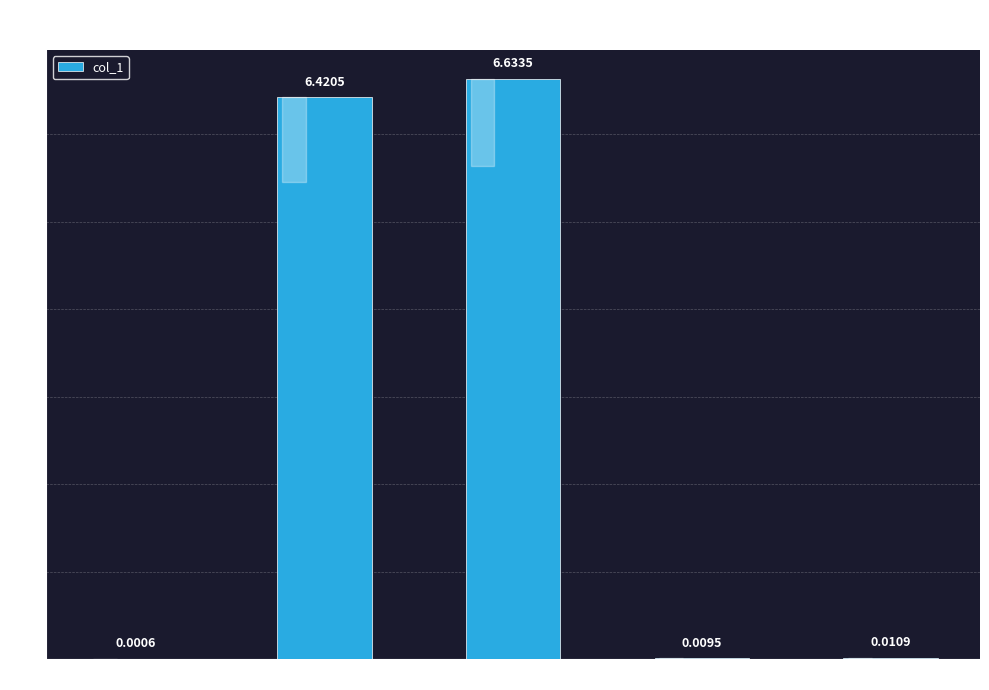

At which label is the value closest to 3?

Inference Time